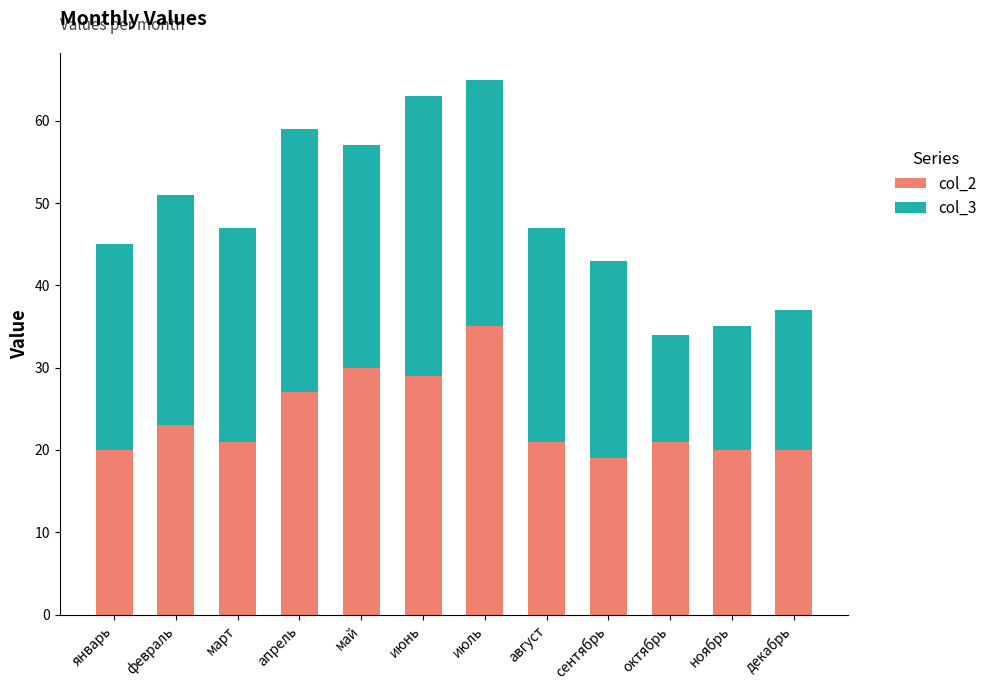

True or false: col_2 has a value of 19 at сентябрь.

True